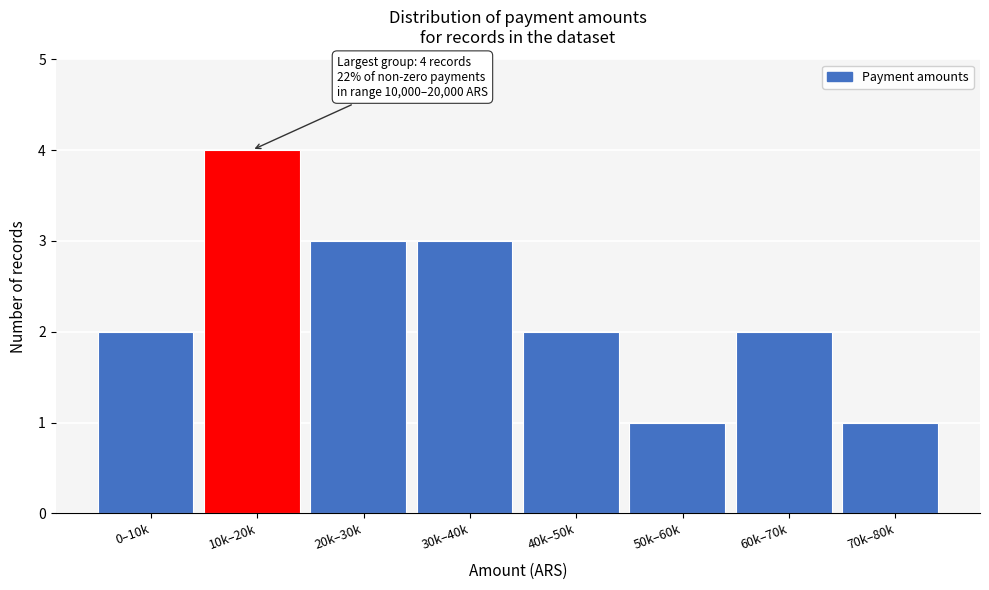

Reading right to left, list all the values displayed in this chart.

1	2	1	2	3	3	4	2